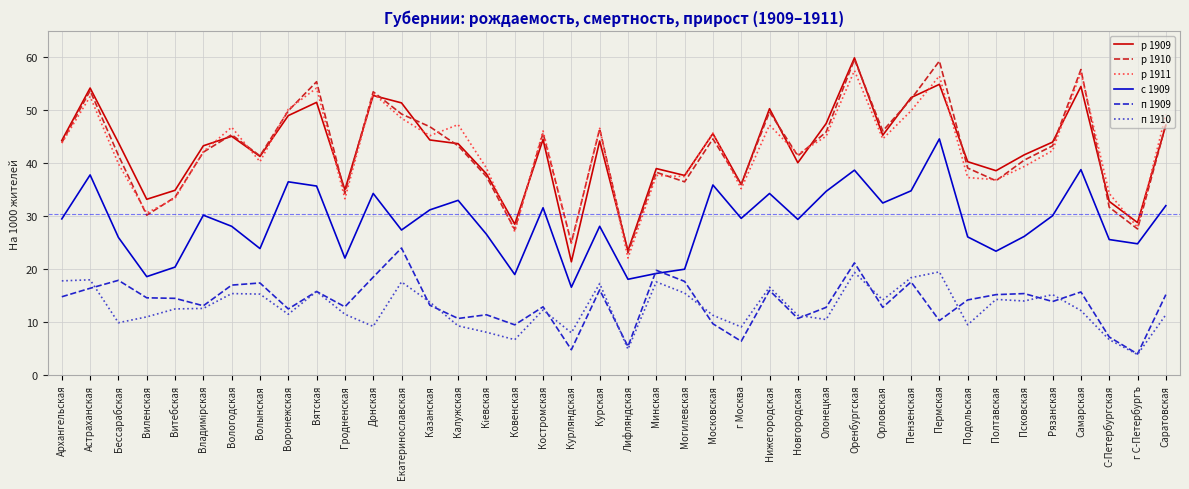

At which category is the sum across all series the highest?

Оренбургская